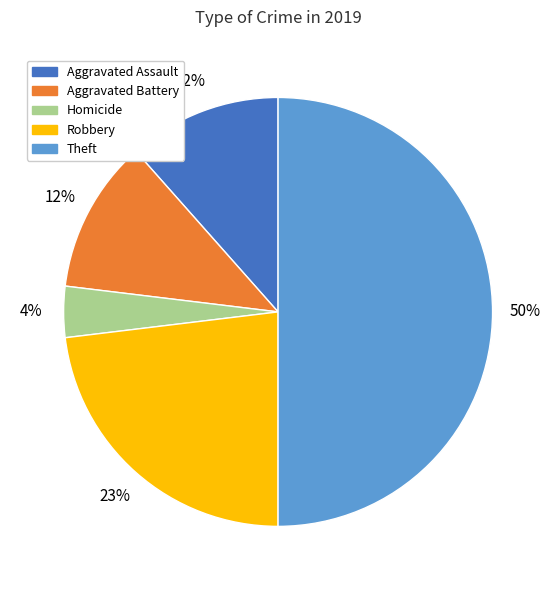

Count the number of slices in the pie.

5